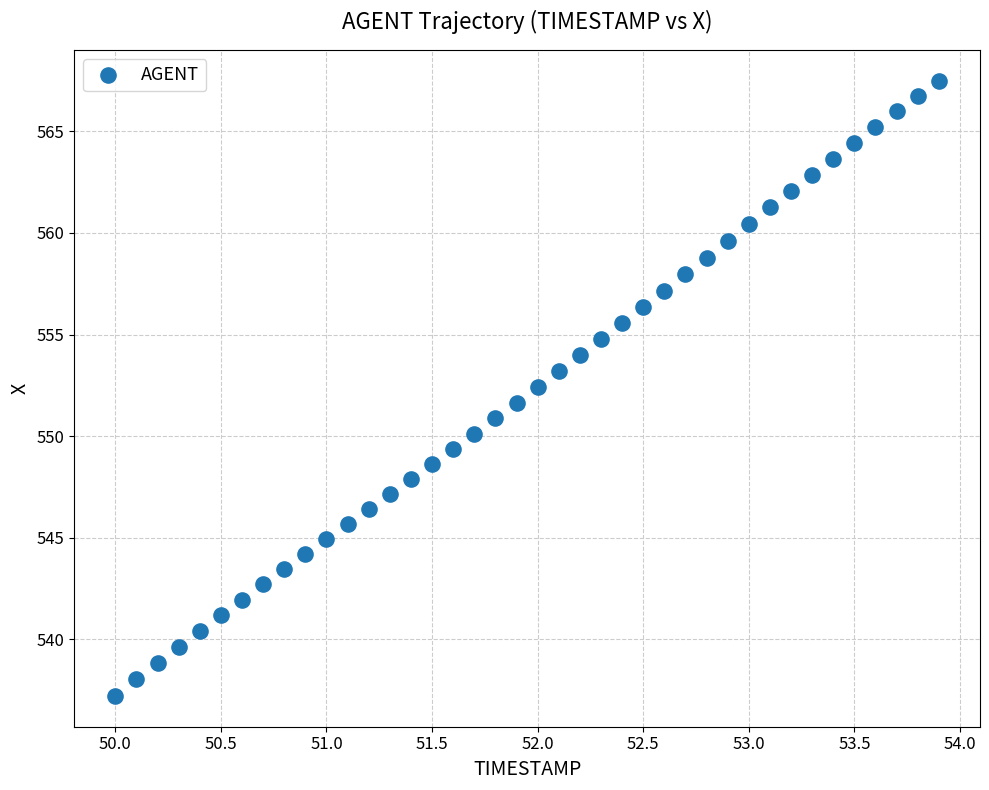

What is the range of Y values (max minus min)?

30.3